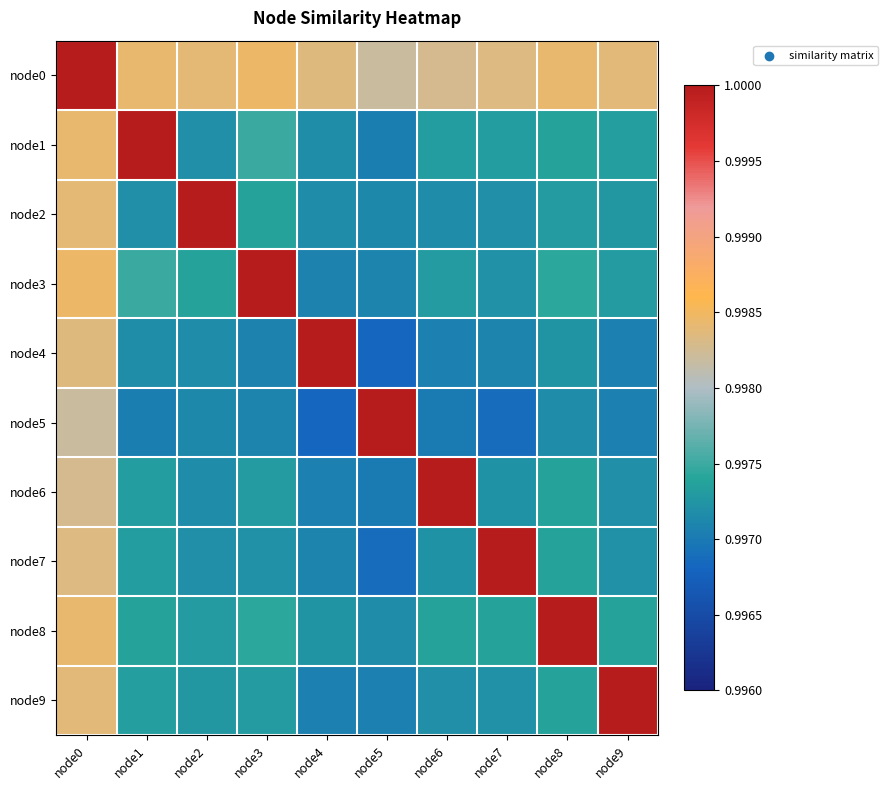

At which category does the chart reach its minimum across all series?

node5